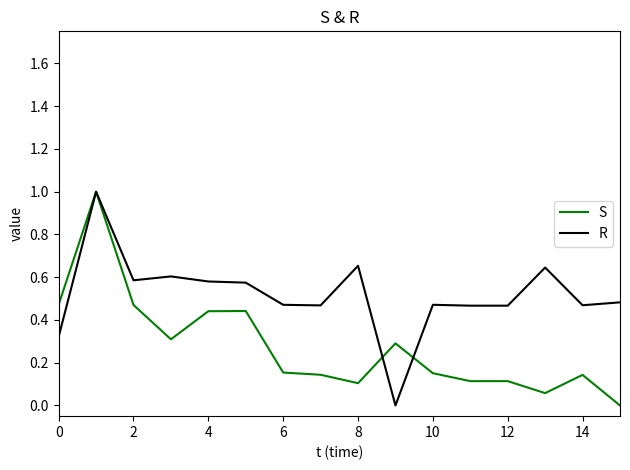

Rank the series by their average value, from highest to lowest.

R, S